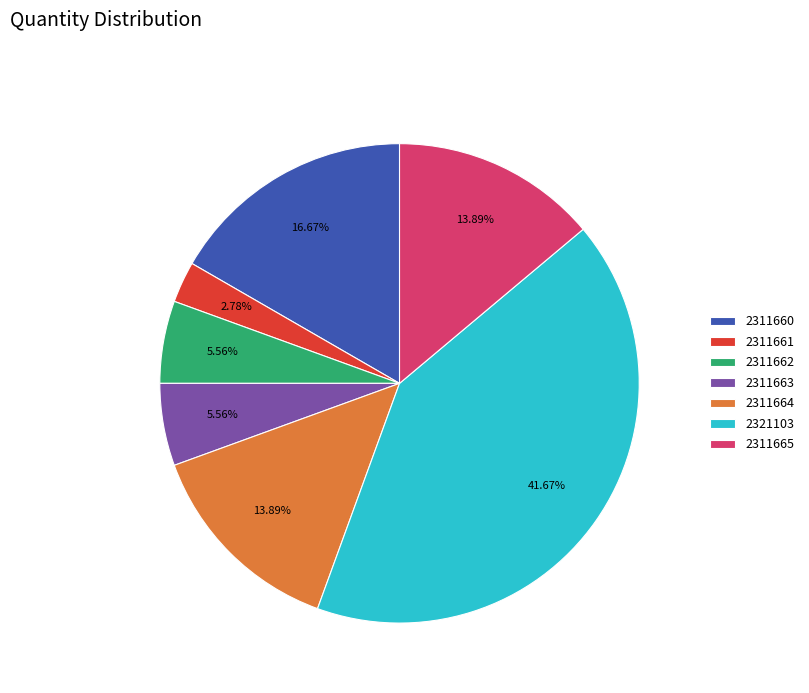

What is the smallest slice in the pie chart?

2311661